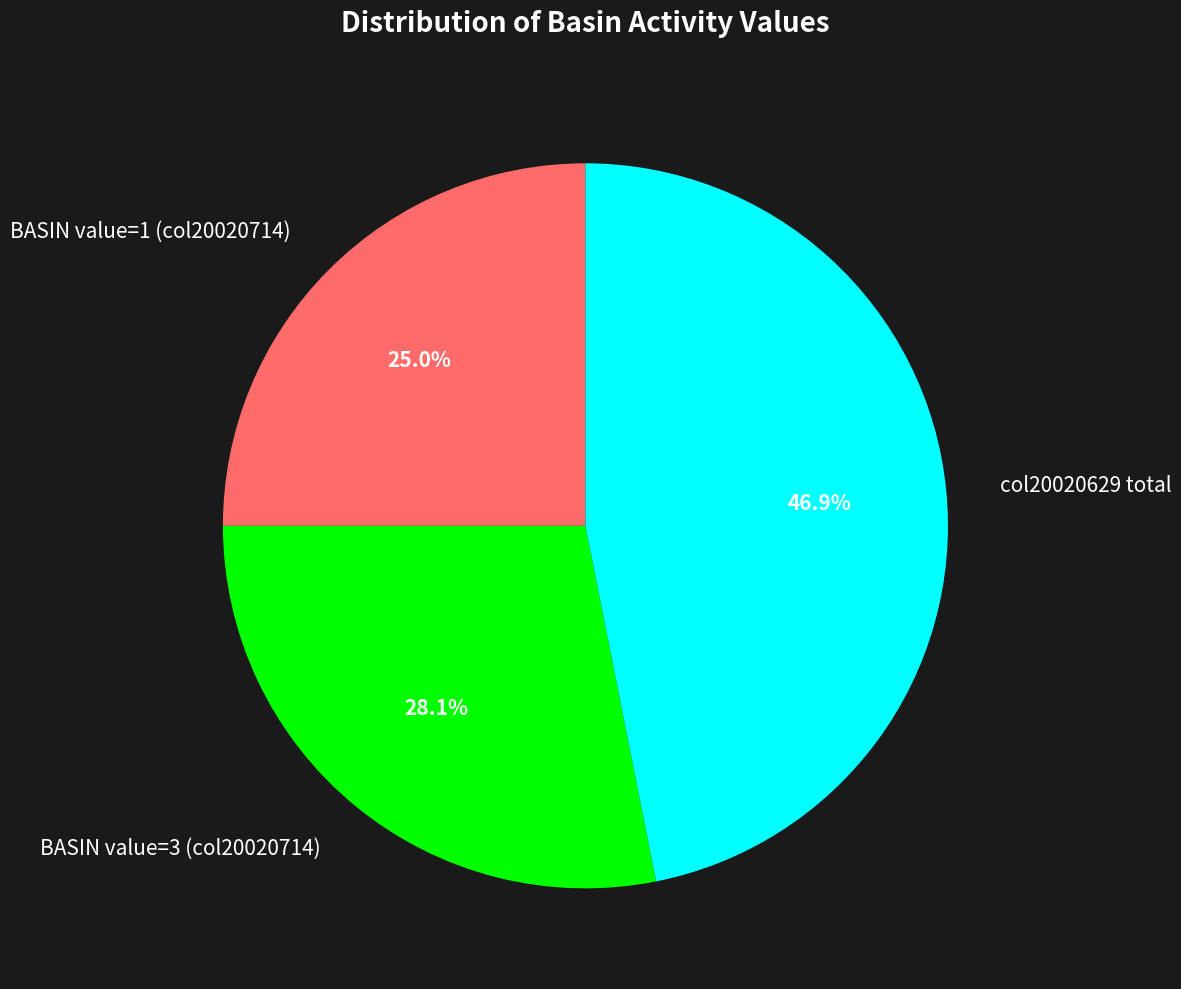

What percentage do BASIN value=1 (col20020714) and col20020629 total together represent?

71.9%